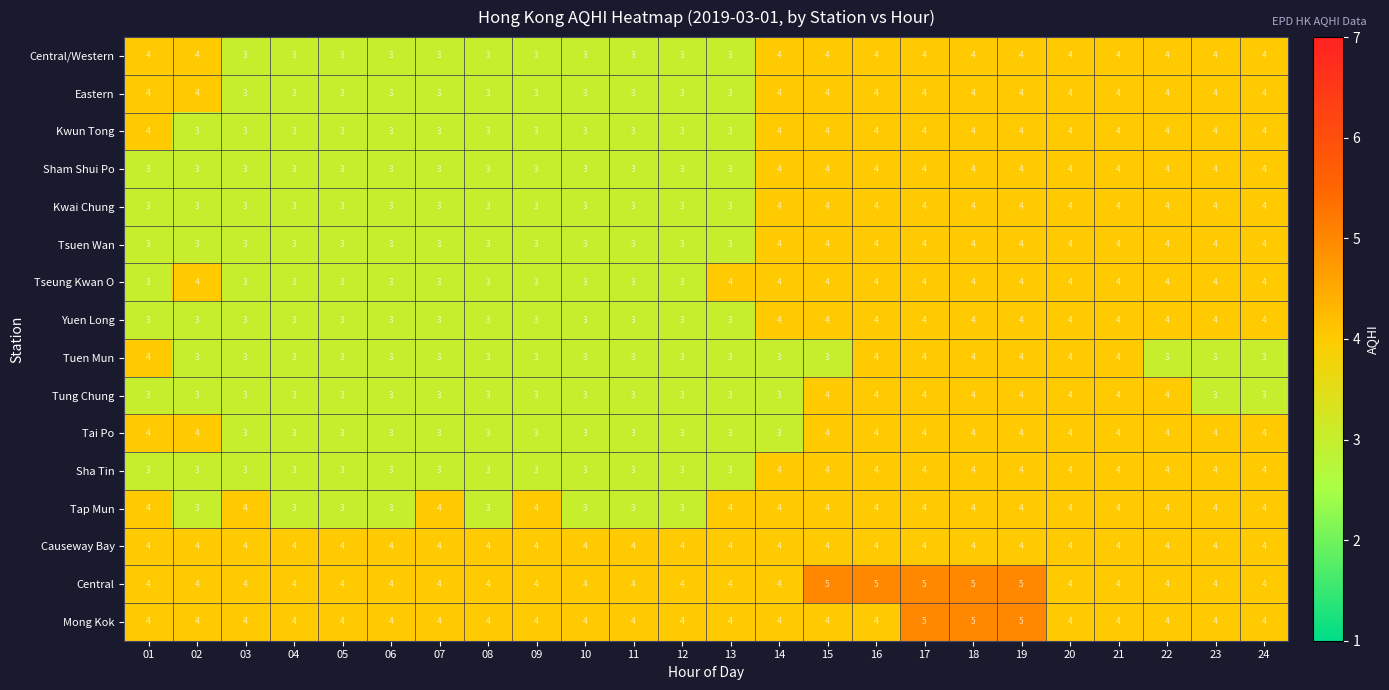

True or false: Sham Shui Po has a value of 3 at 09.

True